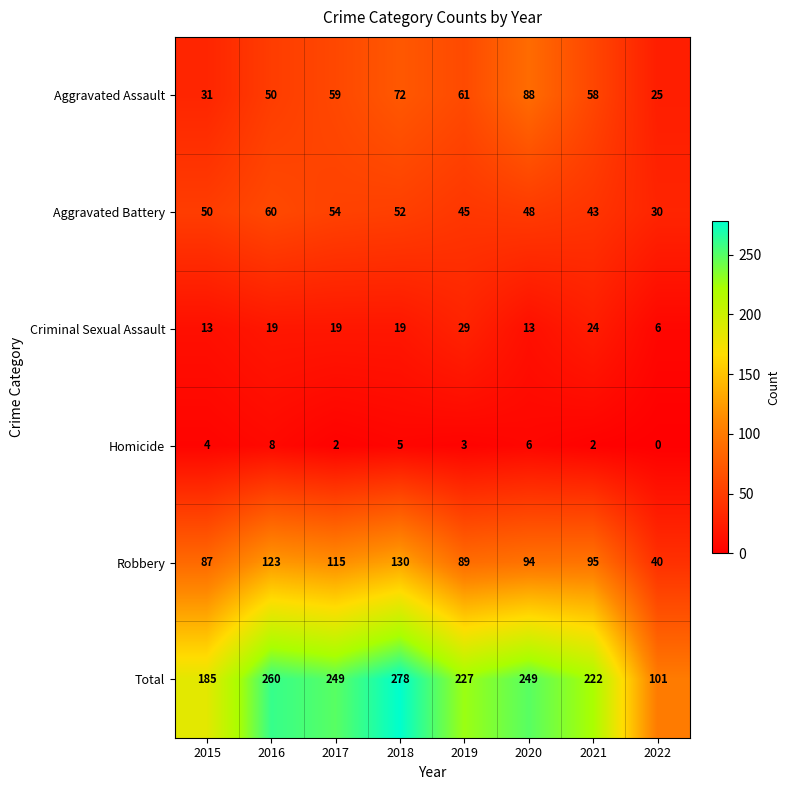

Which series has the largest range (max minus min)?

Total